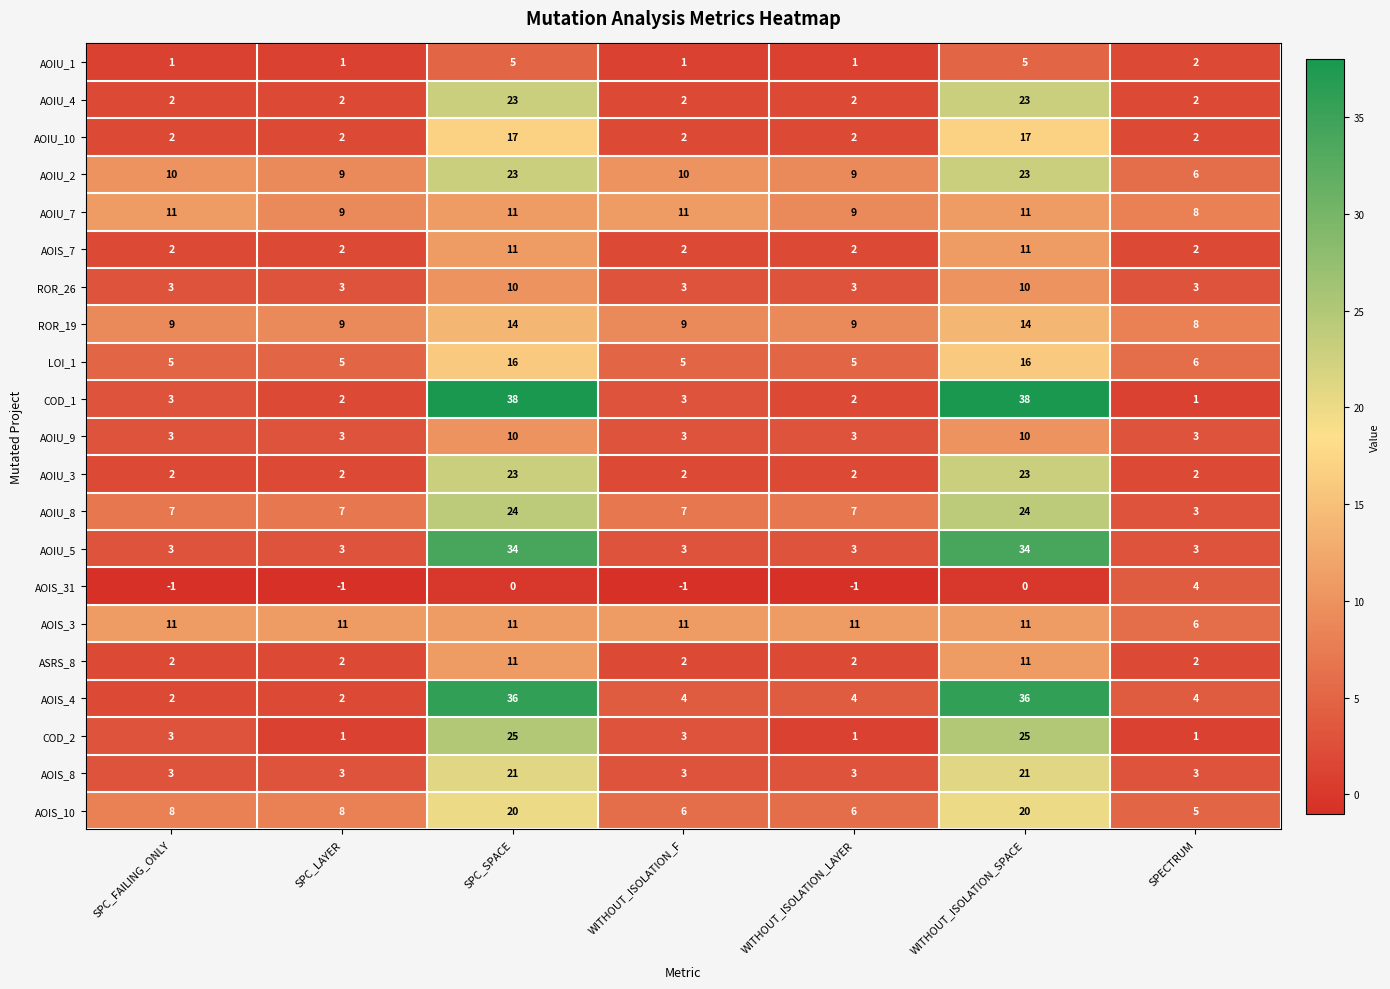

What is the total value across all series at SPC_FAILING_ONLY?

91